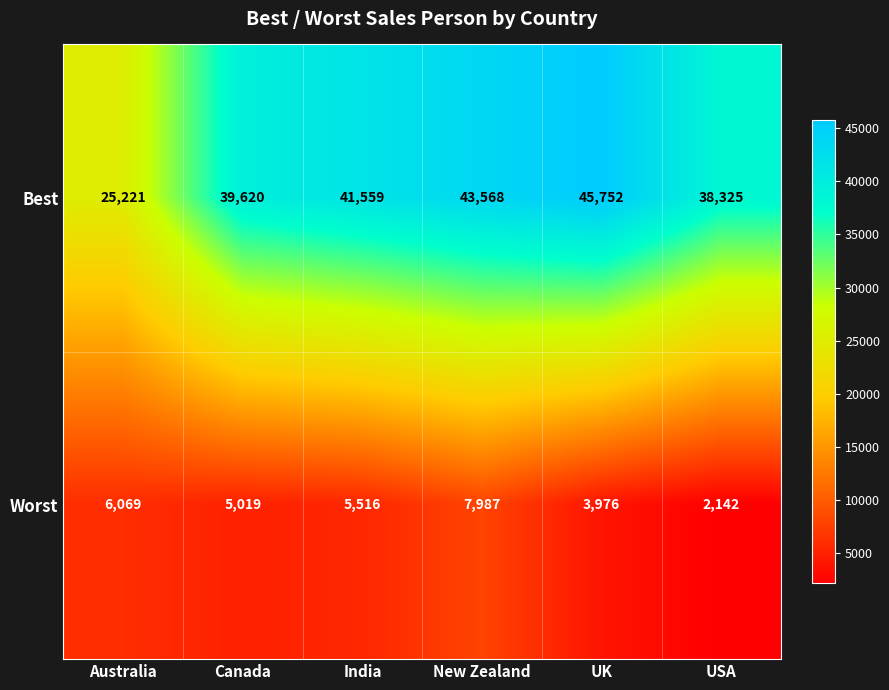

Reading left to right, what are all the values shown in this chart?

Best: Australia=25221	Canada=39620	India=41559	New Zealand=43568	UK=45752	USA=38325
Worst: Australia=6069	Canada=5019	India=5516	New Zealand=7987	UK=3976	USA=2142